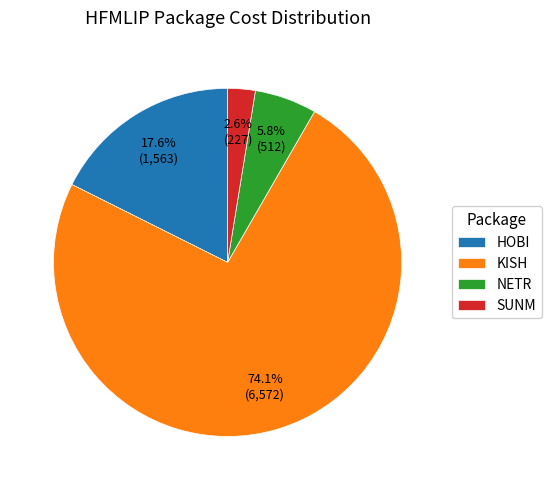

Approximately how many times larger is the value at NETR compared to HOBI?

0.3